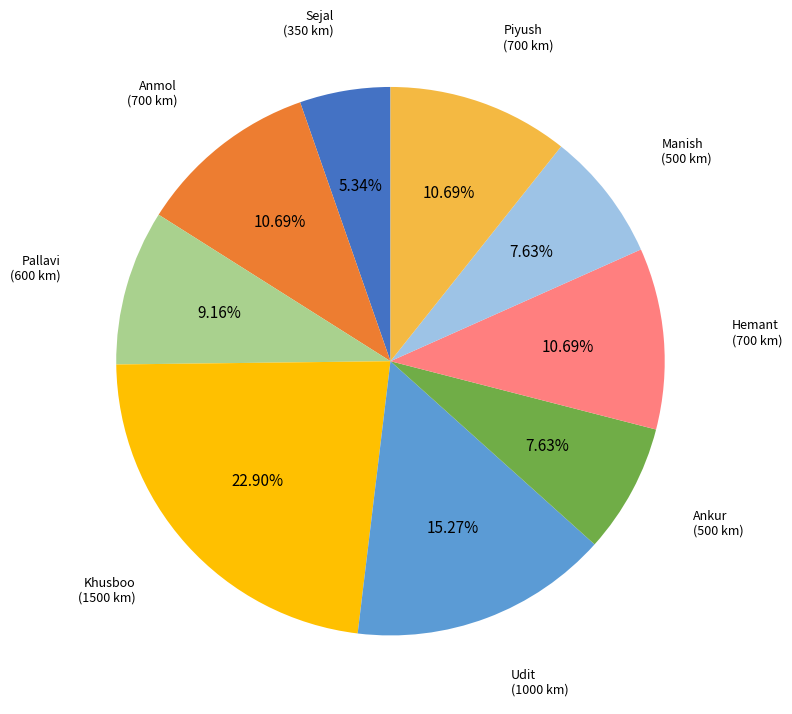

What is the total percentage of Sejal and Ankur?

13.0%